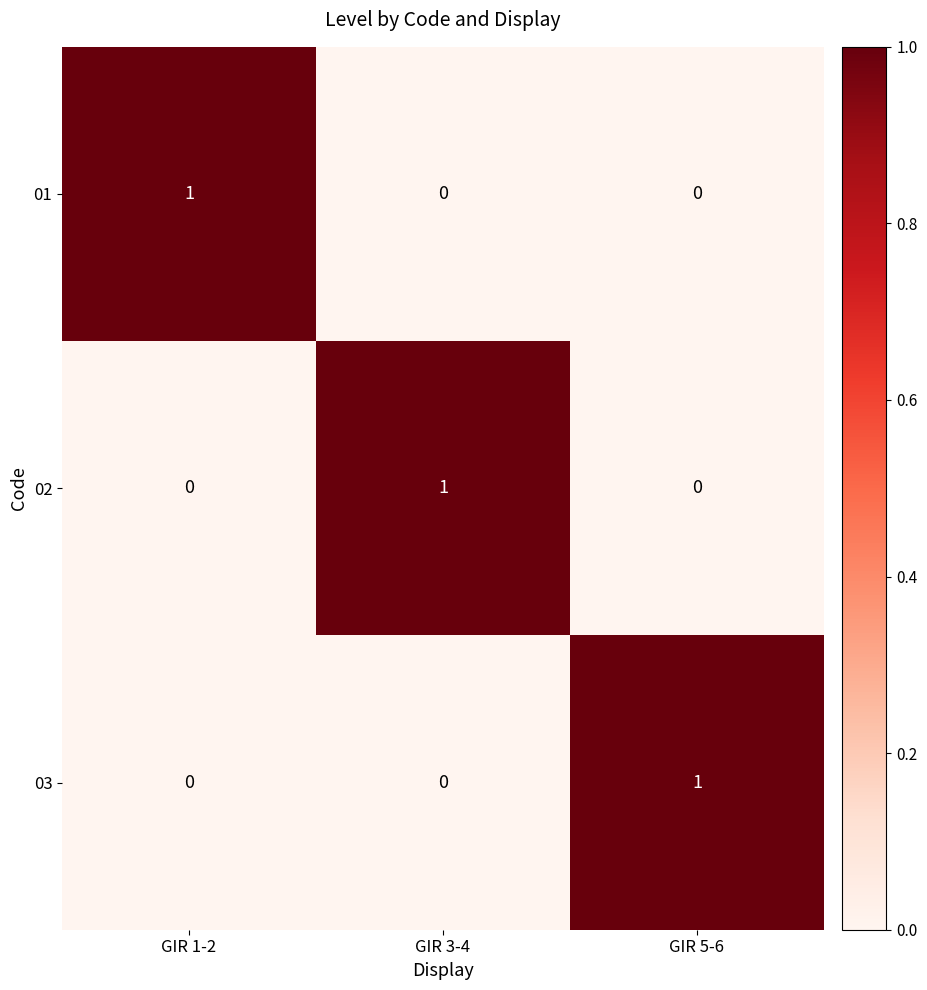

The 03 series shows 1 at GIR 5-6. True or false?

True